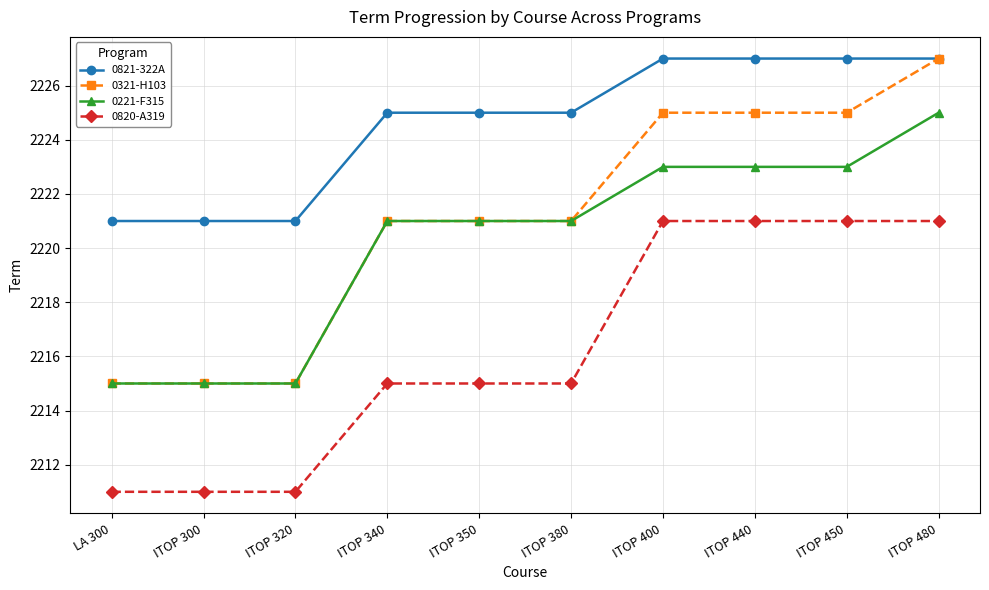

What is the maximum value shown in the chart?

2227